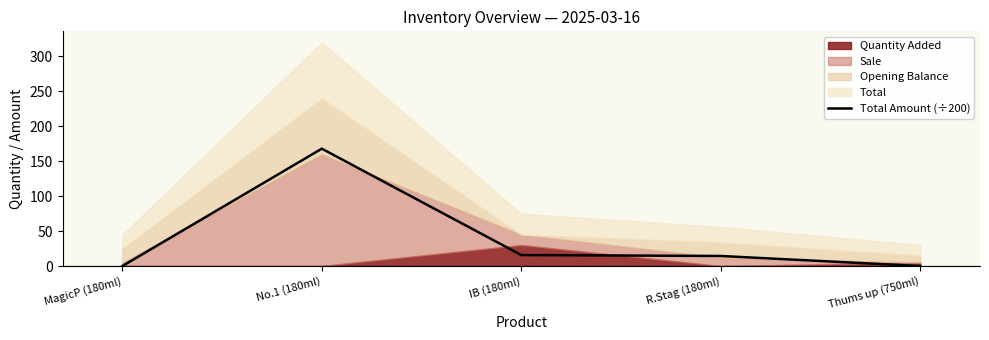

List the labels in order of value, largest first.

No.1 (180ml), IB (180ml), R.Stag (180ml), MagicP (180ml), Thums up (750ml)